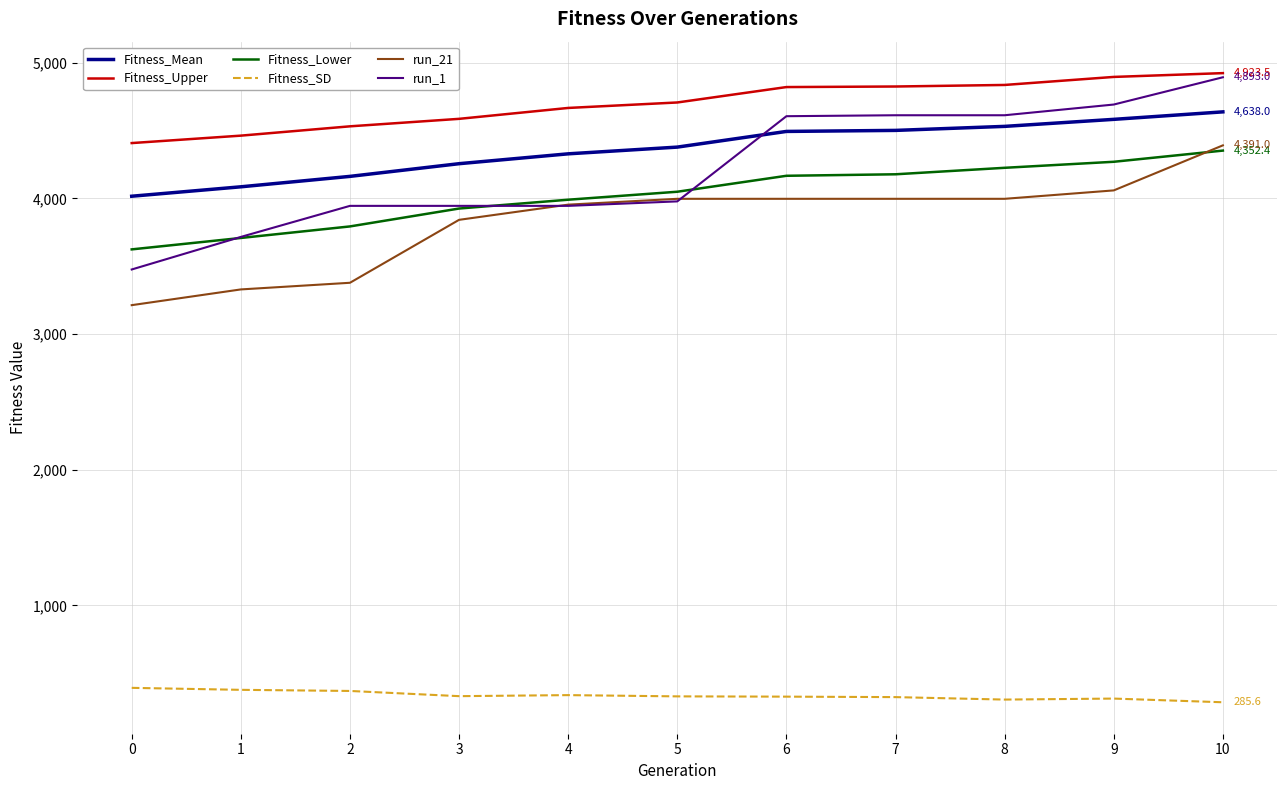

True or false: run_1 and Fitness_SD cross at least once.

False